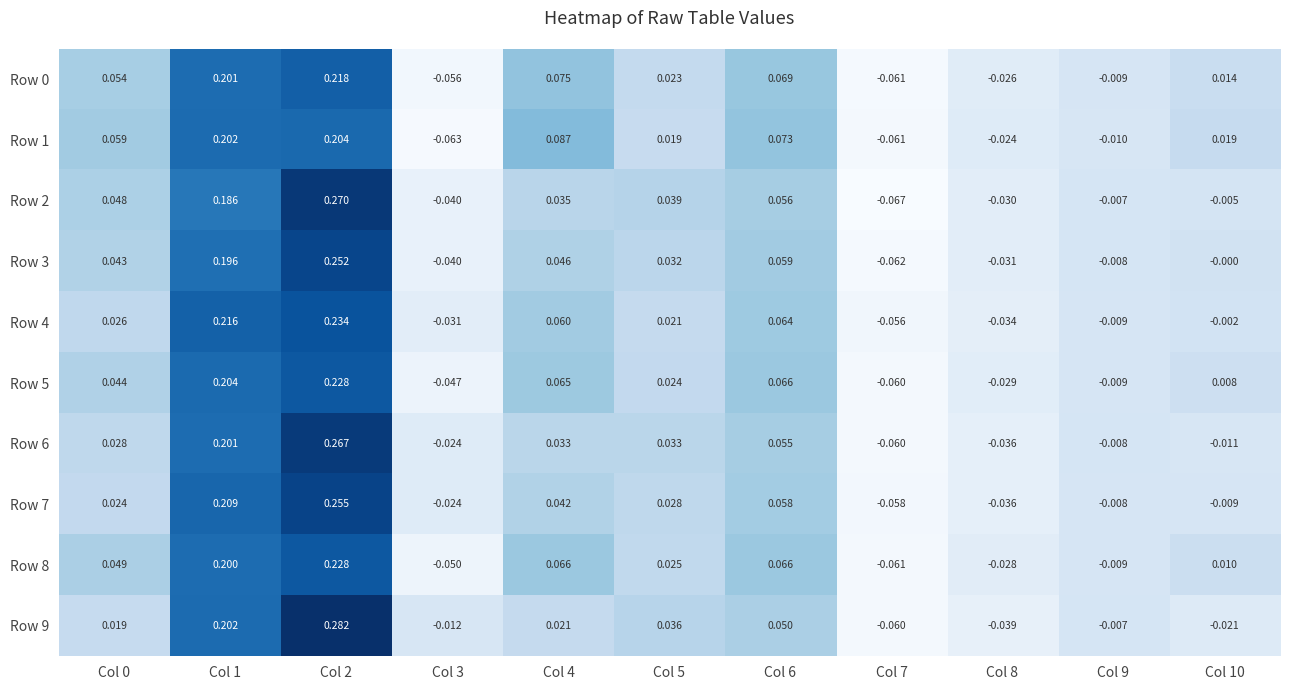

Is the value of Row 4 at Col 7 greater than the value of Row 0 at Col 8?

No